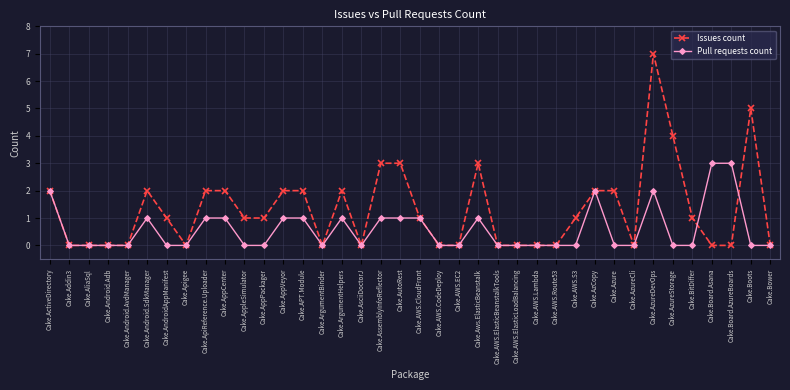

What is the maximum value shown in the chart?

7